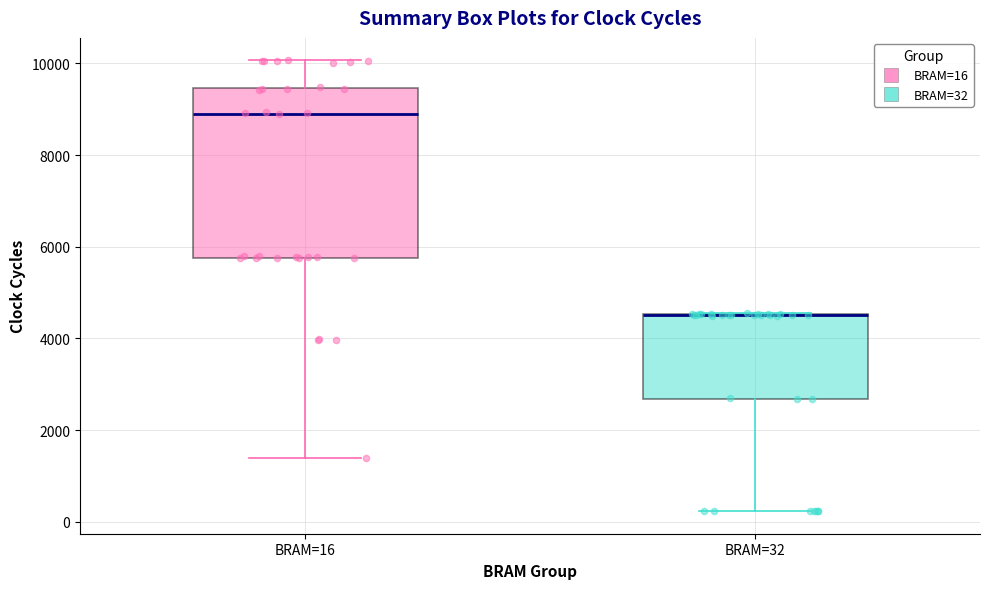

Reading left to right, transcribe this box plot: for each box, give where its median line is, the range the box spans, and where its two whiskers end, as read against the y-axis. The values are not printed on the chart, so give them approximately, as read against the axis.

BRAM=16: median 9000, box 5800 to 9400, whiskers 1400 to 10000
BRAM=32: median 4600 (drawn on the box's upper edge), box 2600 to 4600, whiskers 200 to 4600